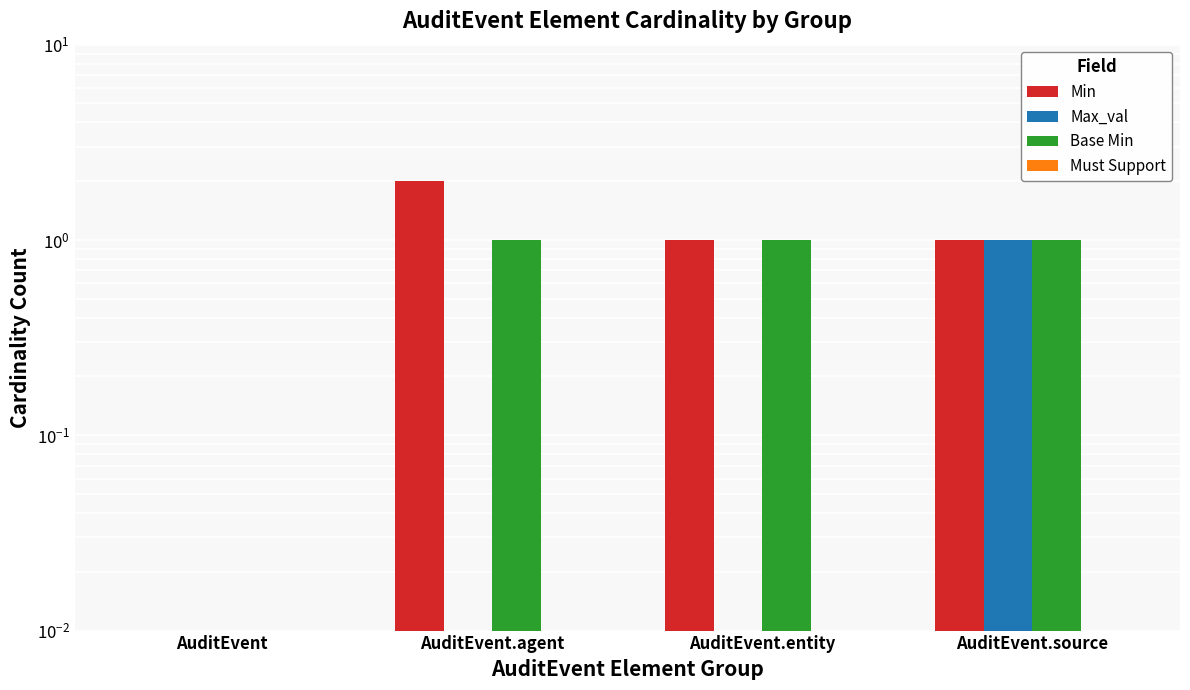

Between AuditEvent and AuditEvent.agent, which series saw the biggest shift?

Min